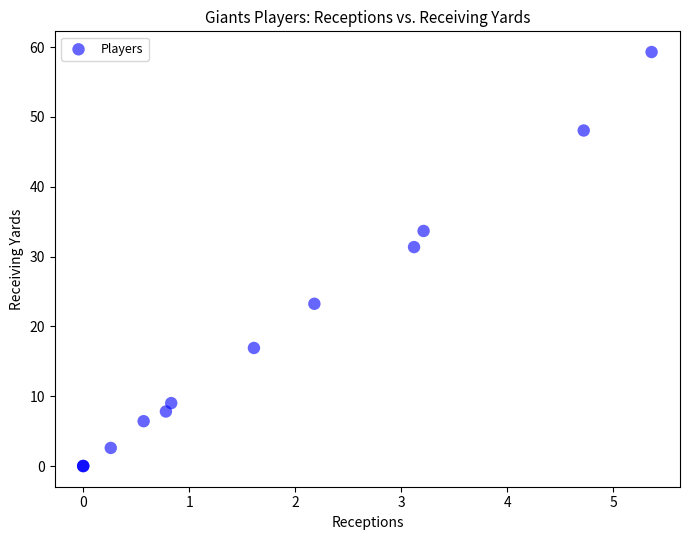

What Y value in the scatter plot is closest to 29?

31.4